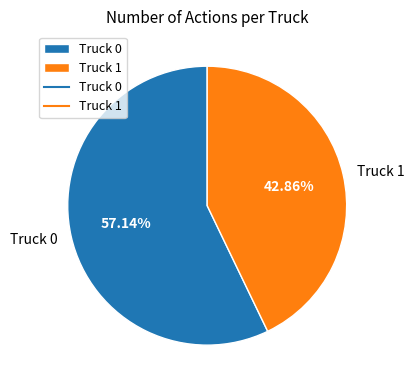

To the nearest percent, what is the difference between the largest and smallest slice percentages?

14%